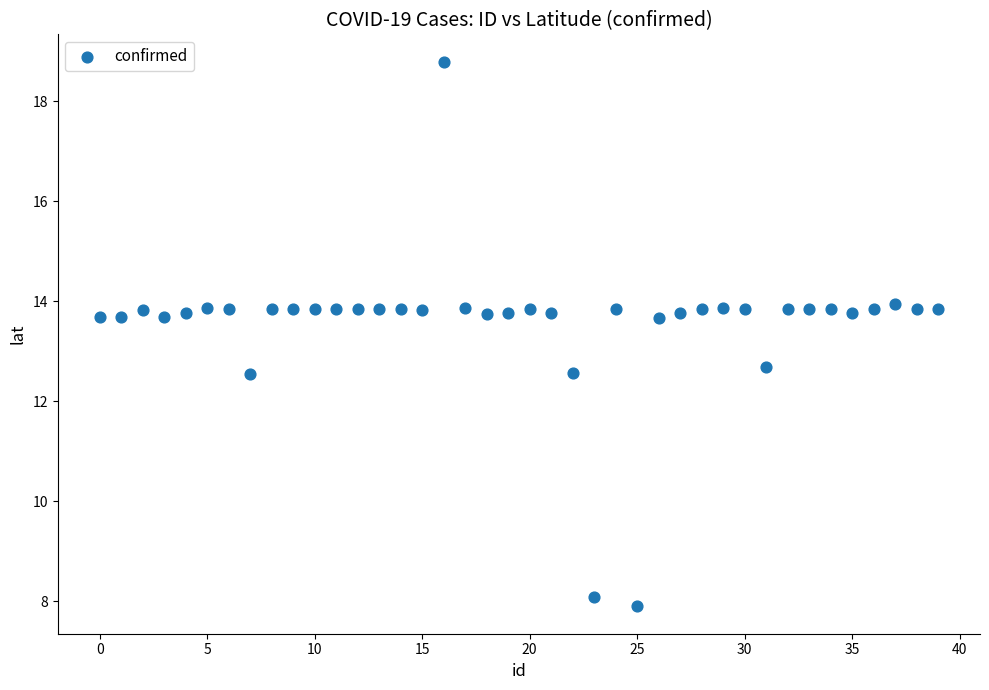

What is the range of Y values (max minus min)?

10.9